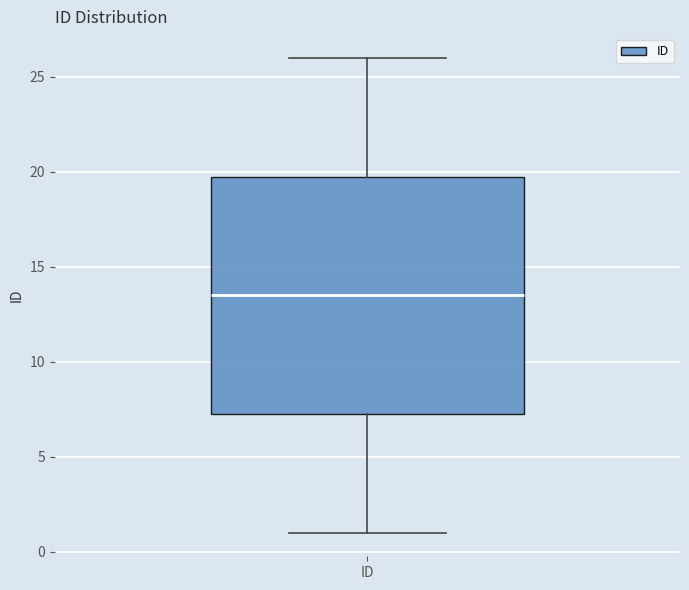

Where is the lower edge of the box for ID on the y-axis? The values are not printed on the chart, so give them approximately, as read against the axis.

7.5